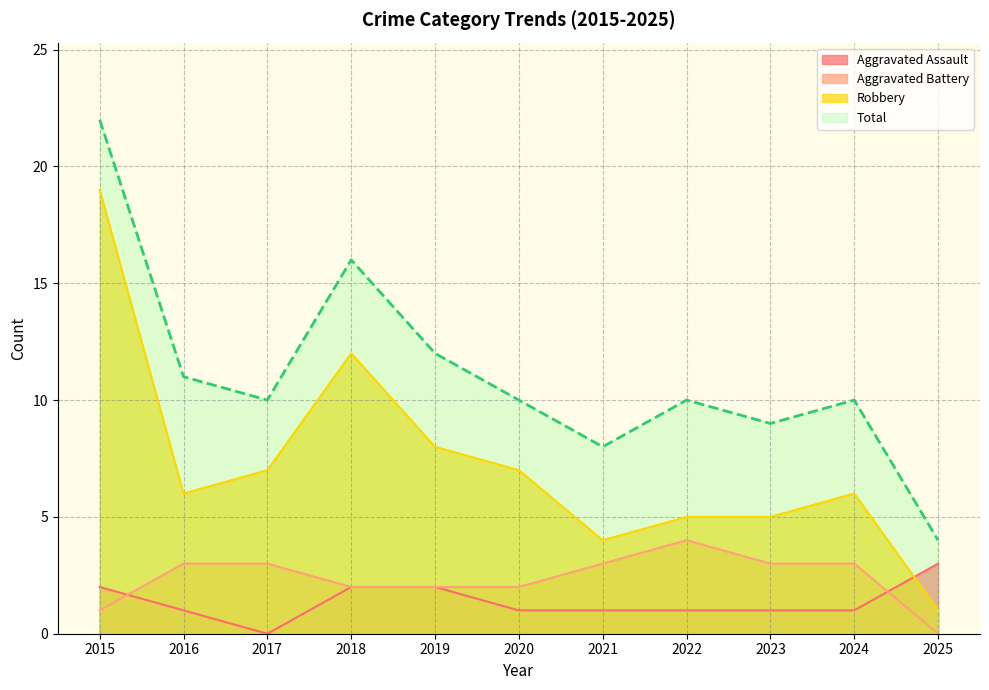

What is the difference between the highest and lowest values at 2023?

8